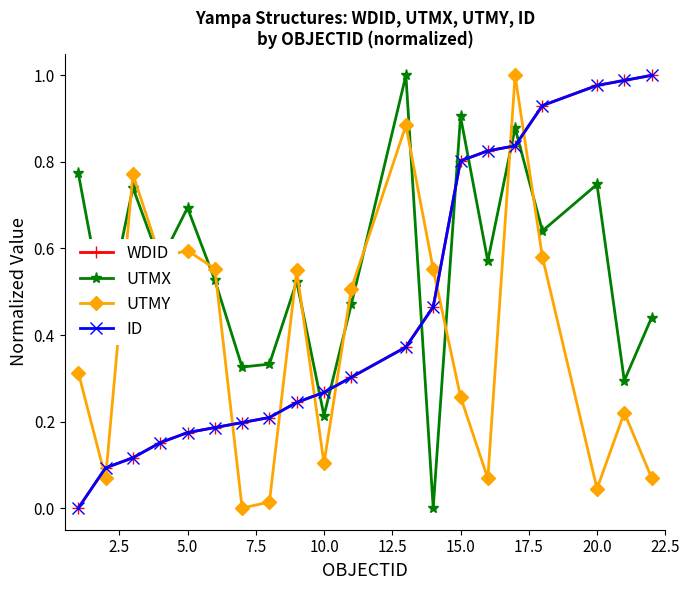

Which series has the largest range (max minus min)?

WDID